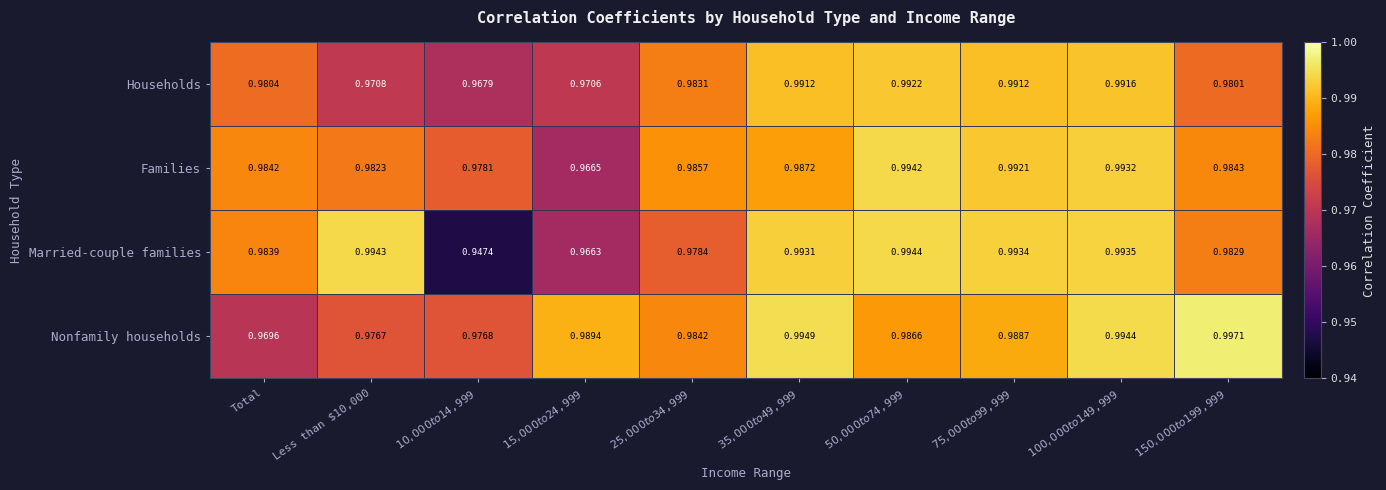

List the series in order of their overall mean, highest first.

Nonfamily households, Families, Married-couple families, Households